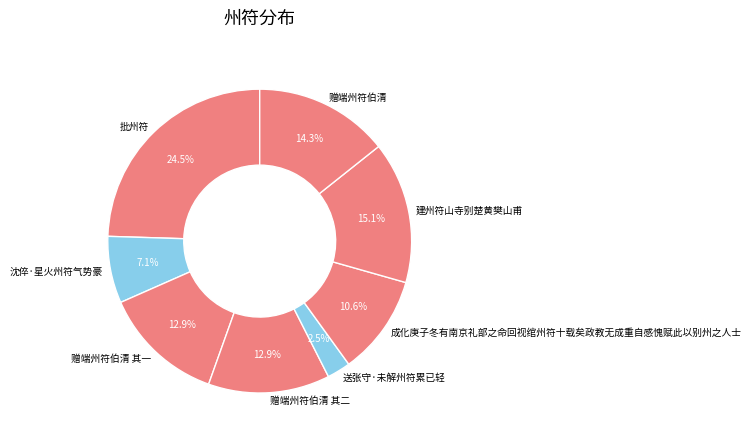

What percentage do 成化庚子冬有南京礼部之命回视绾州符十载矣政教无成重自感愧赋此以别州之人士 and 赠端州符伯清 together represent?

24.9%